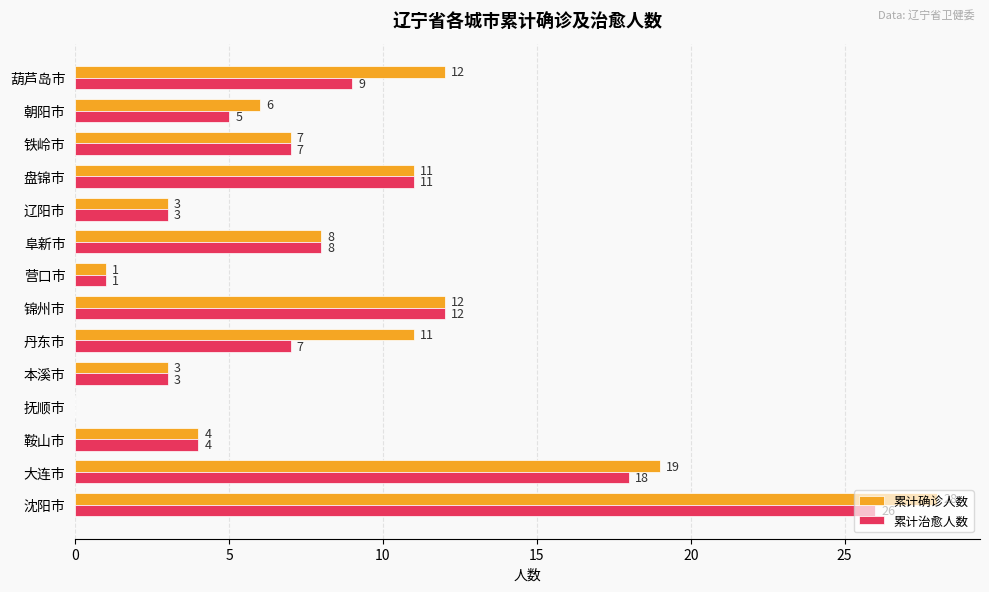

True or false: 累计治愈人数 has a value of 6 at 锦州市.

False